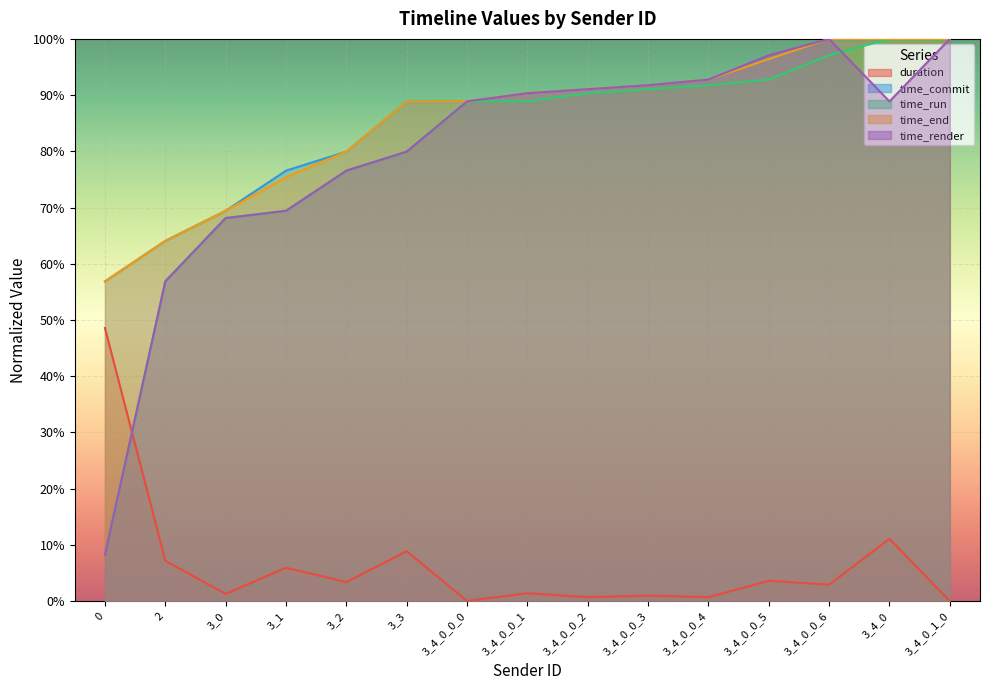

What is the average value of the time_run series?

0.8